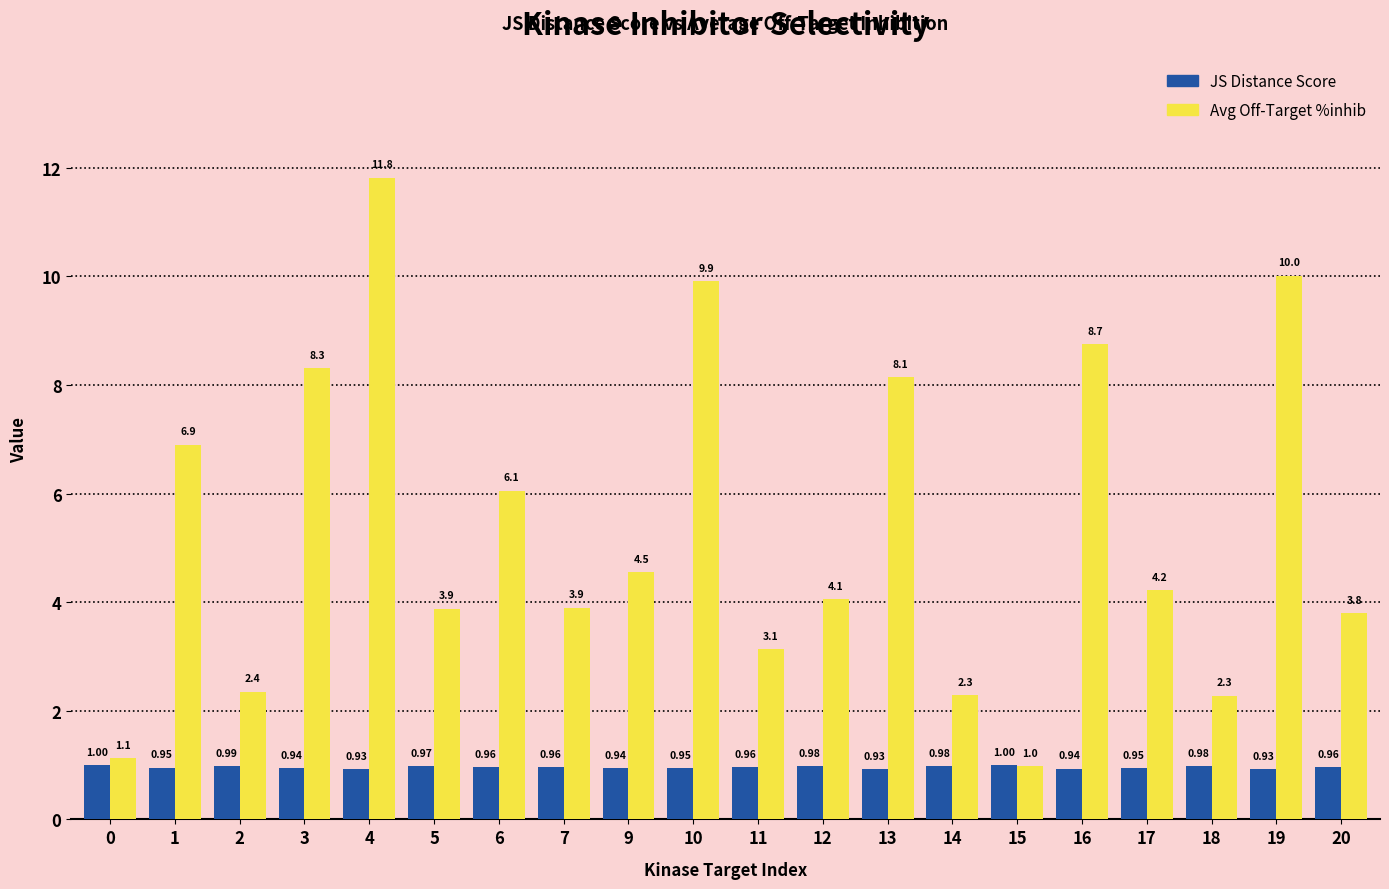

At which category is the sum across all series the highest?

4